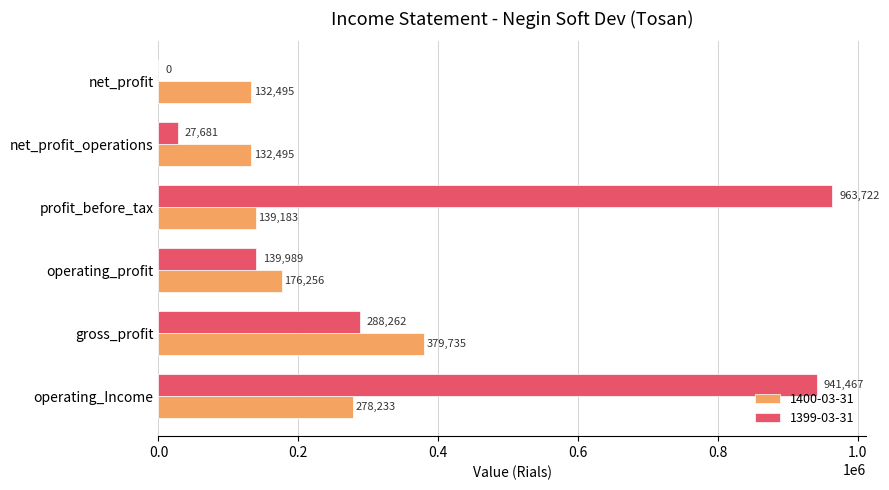

What is the maximum value shown in the chart?

963722